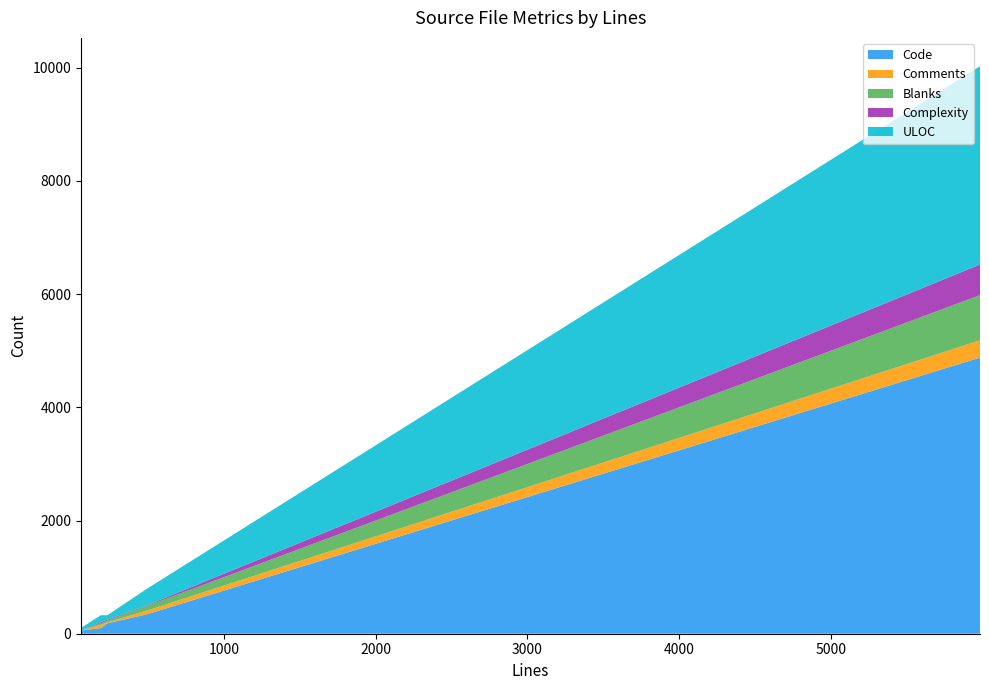

Reading left to right, transcribe all the data shown in this chart.

Code: redirect-after-login.t=184	Web.pm=4879	Scrips.pm=340	Login.html=56	Auth.pm=101
Comments: redirect-after-login.t=16	Web.pm=306	Scrips.pm=65	Login.html=0	Auth.pm=57
Blanks: redirect-after-login.t=30	Web.pm=798	Scrips.pm=82	Login.html=1	Auth.pm=30
Complexity: redirect-after-login.t=16	Web.pm=541	Scrips.pm=11	Login.html=0	Auth.pm=19
ULOC: redirect-after-login.t=80	Web.pm=3503	Scrips.pm=289	Login.html=45	Auth.pm=121